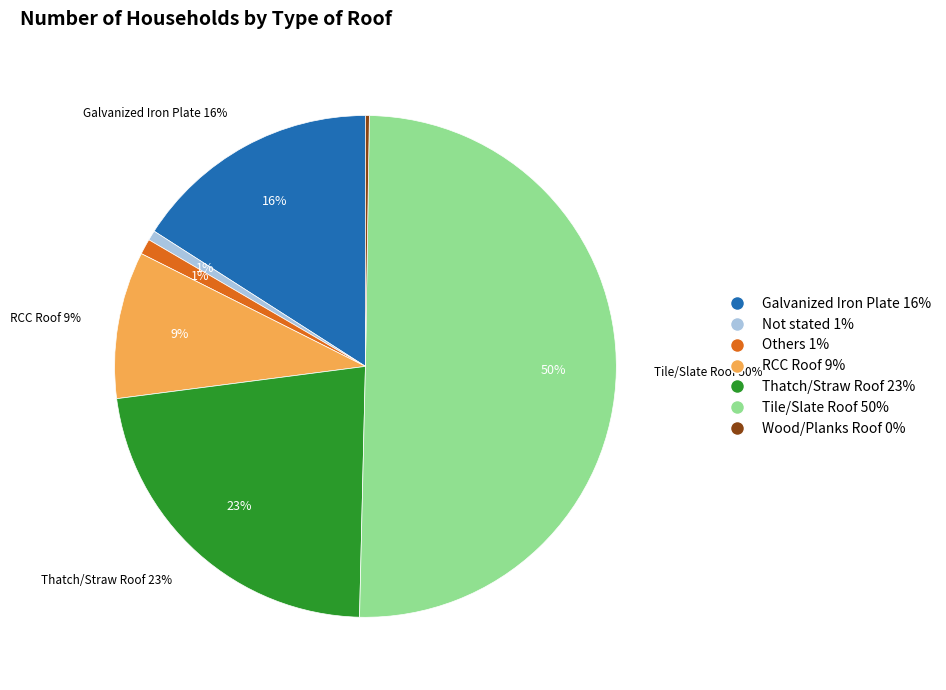

What percentage do Thatch/Straw Roof and Wood/Planks Roof together represent?

22.8%